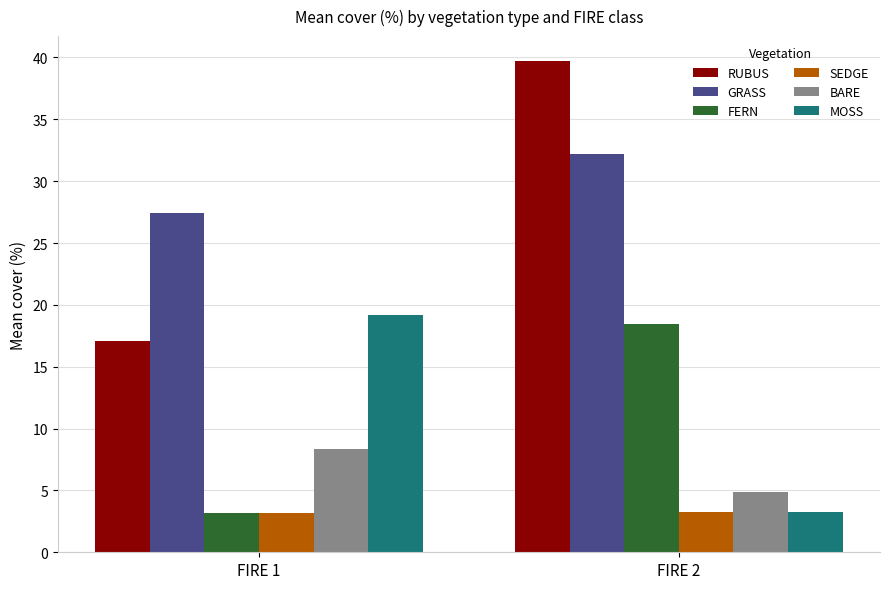

How many data points in FERN are less than 18?

1